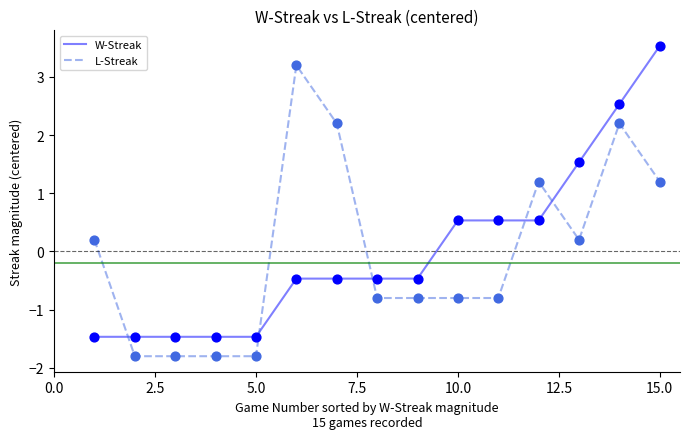

What are all the series names shown in the legend?

W-Streak, L-Streak